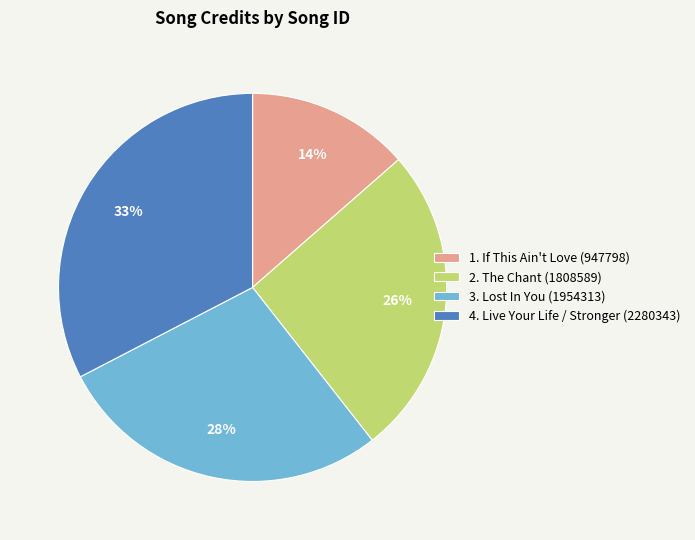

True or false: 3. Lost In You (1954313) accounts for 36% of the total.

False